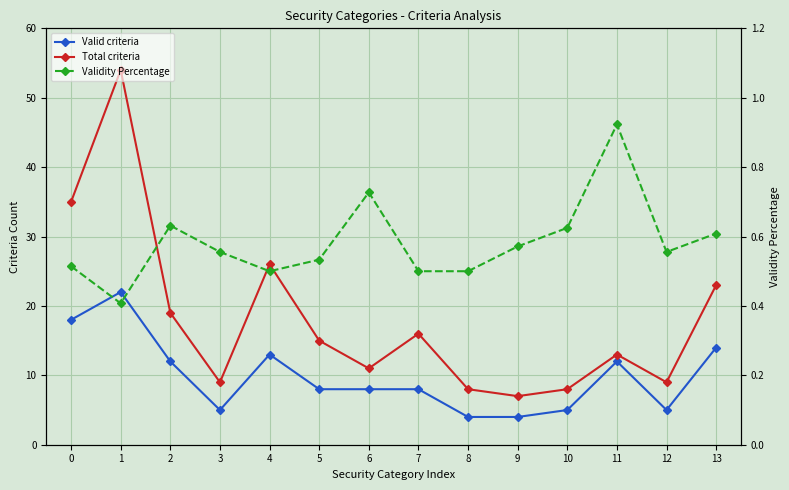

What is the spread (max minus min) of values at 4?

25.5